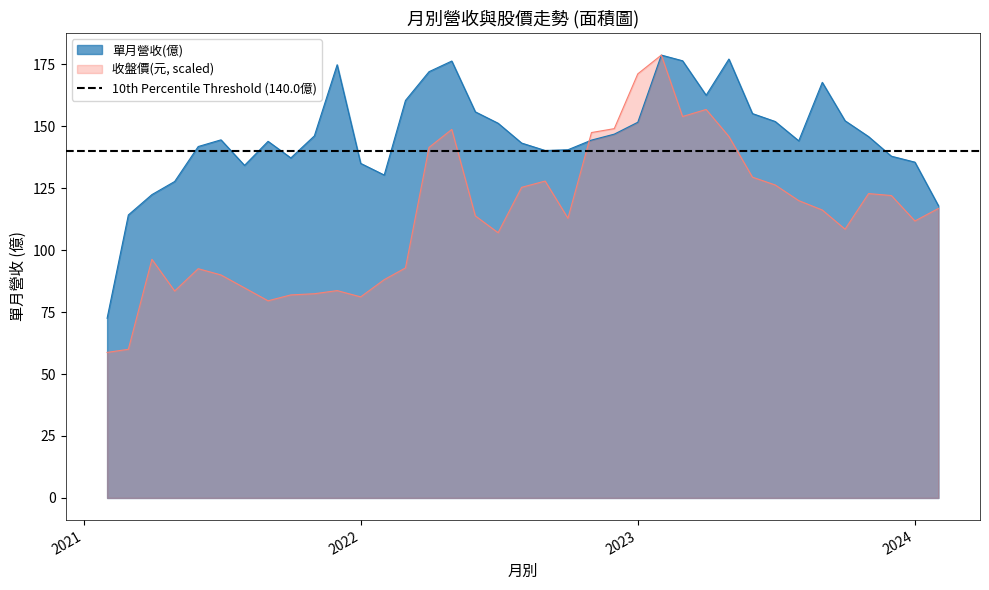

What is the minimum value for 單月營收(億)?

72.5